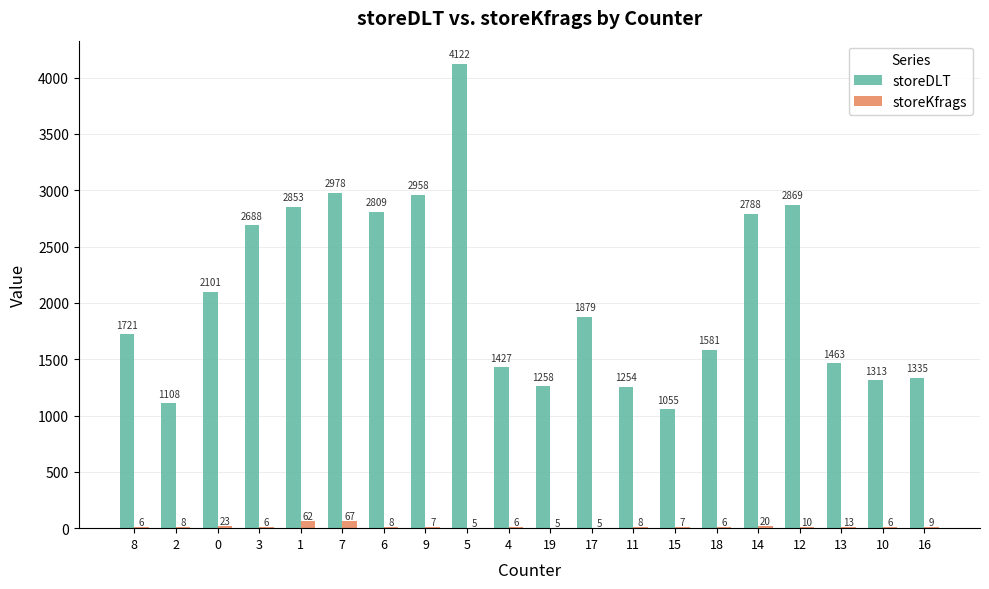

The storeDLT series shows 1942 at 6. True or false?

False